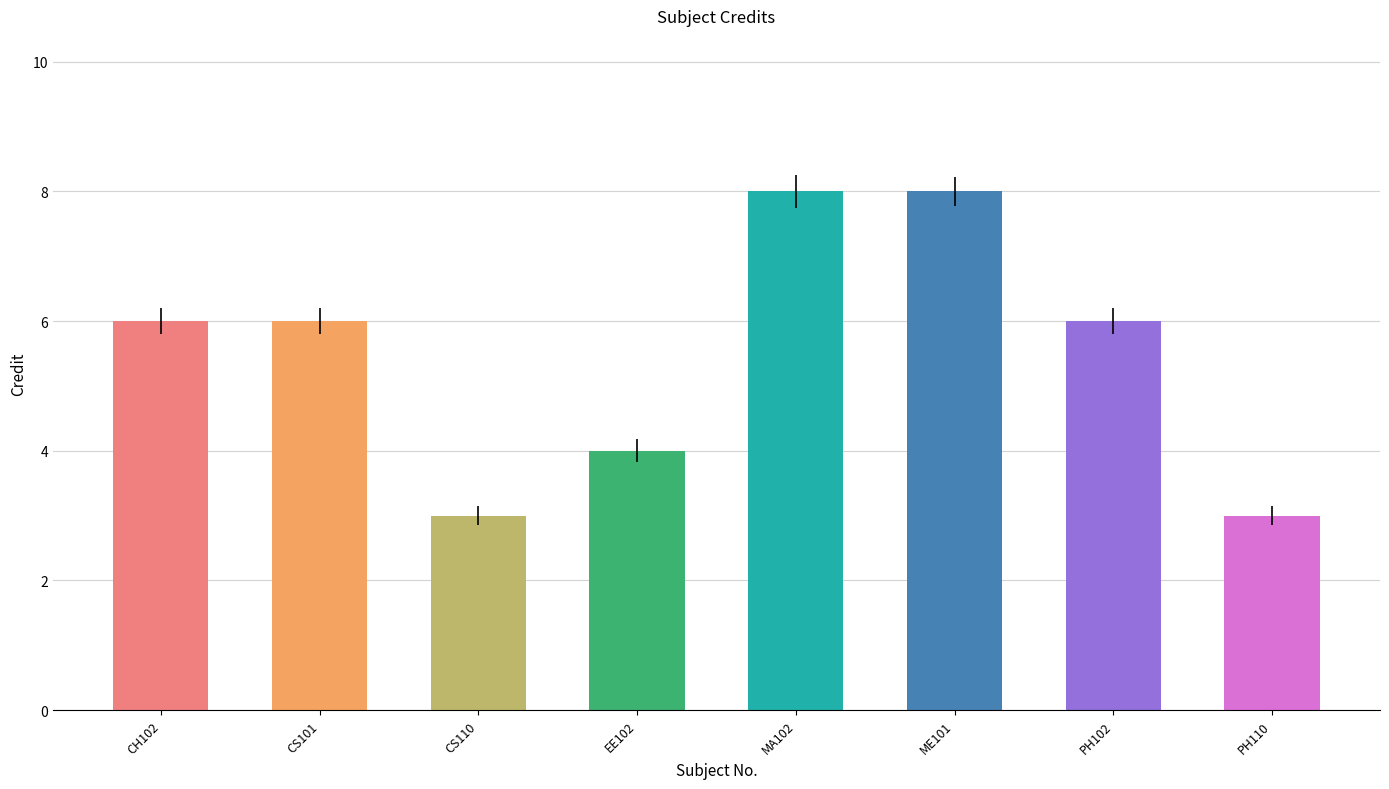

Is it true that the value at CS101 is 6?

True